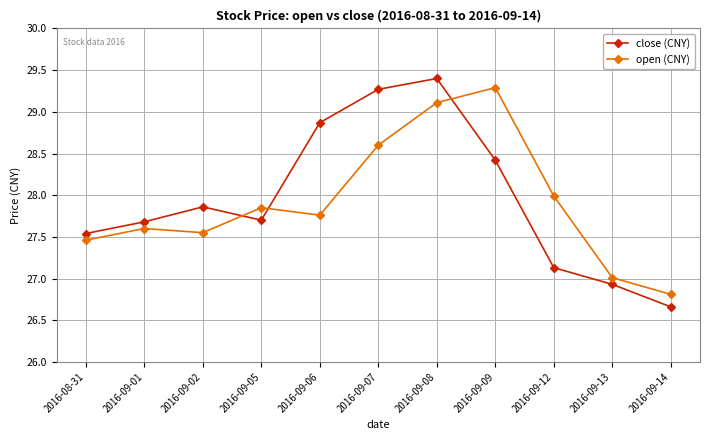

Is the value of open (CNY) at 2016-09-07 greater than the value of close (CNY) at 2016-09-06?

No